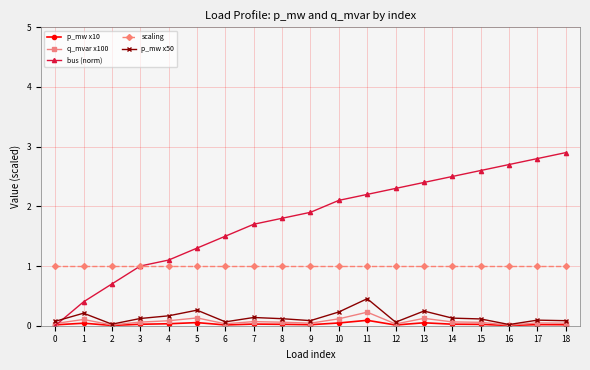

Which series has the widest spread of values?

bus (norm)